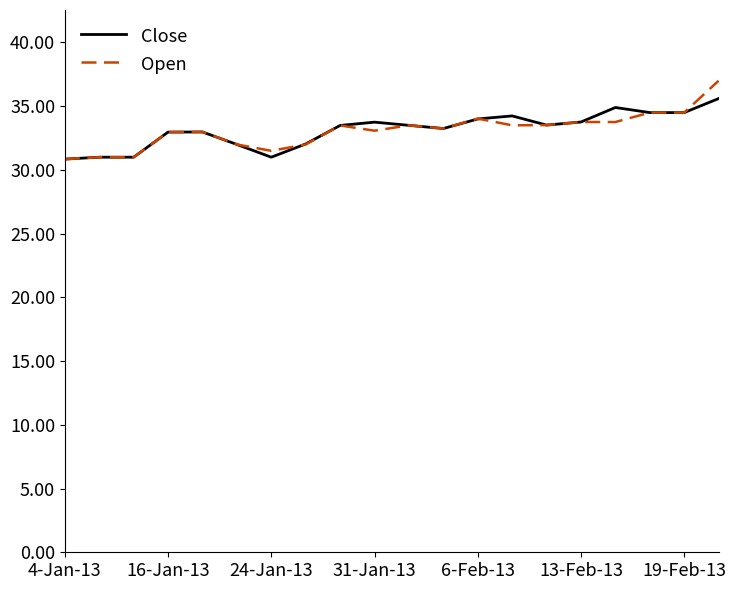

What is the minimum value shown in the chart?

30.9